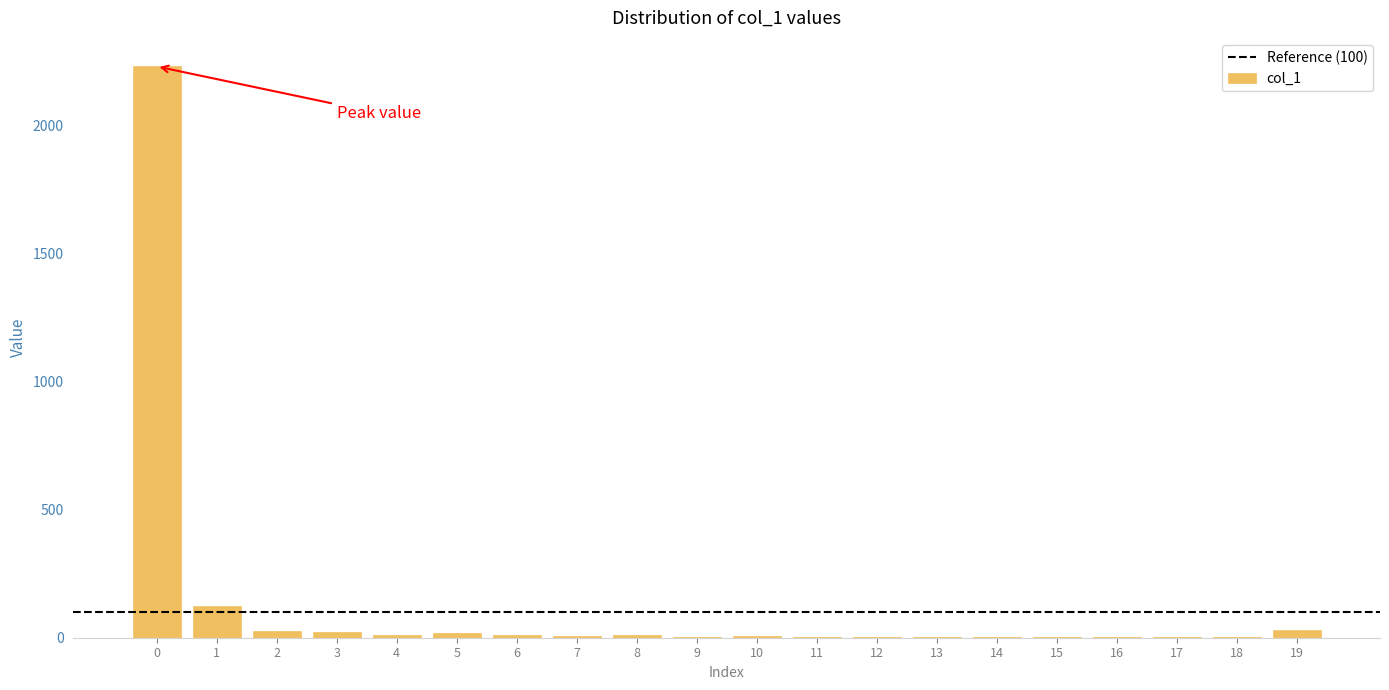

What is the sum of all values?

2502